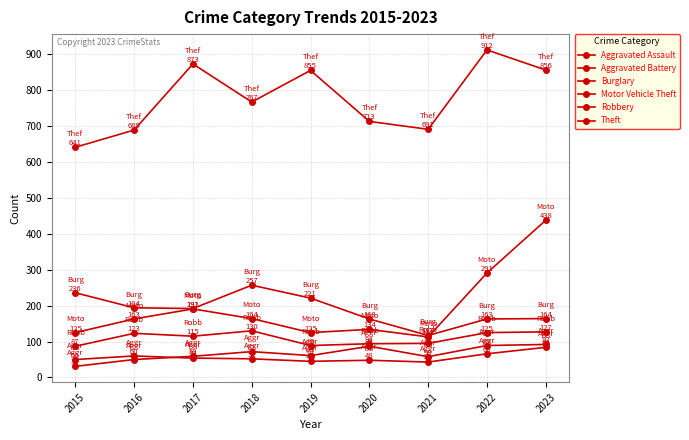

What is the sum of all Burglary values?

1707